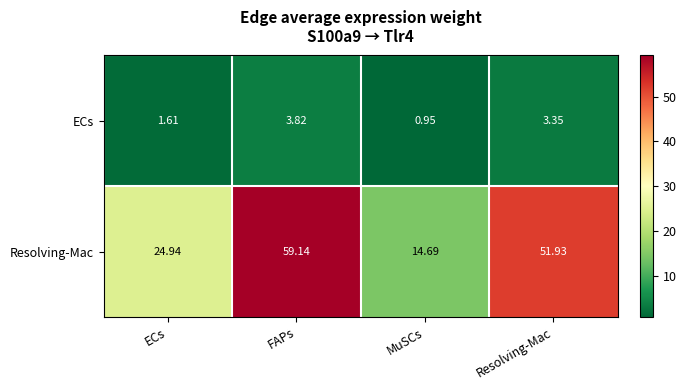

Which category has the highest value in the ECs series?

FAPs